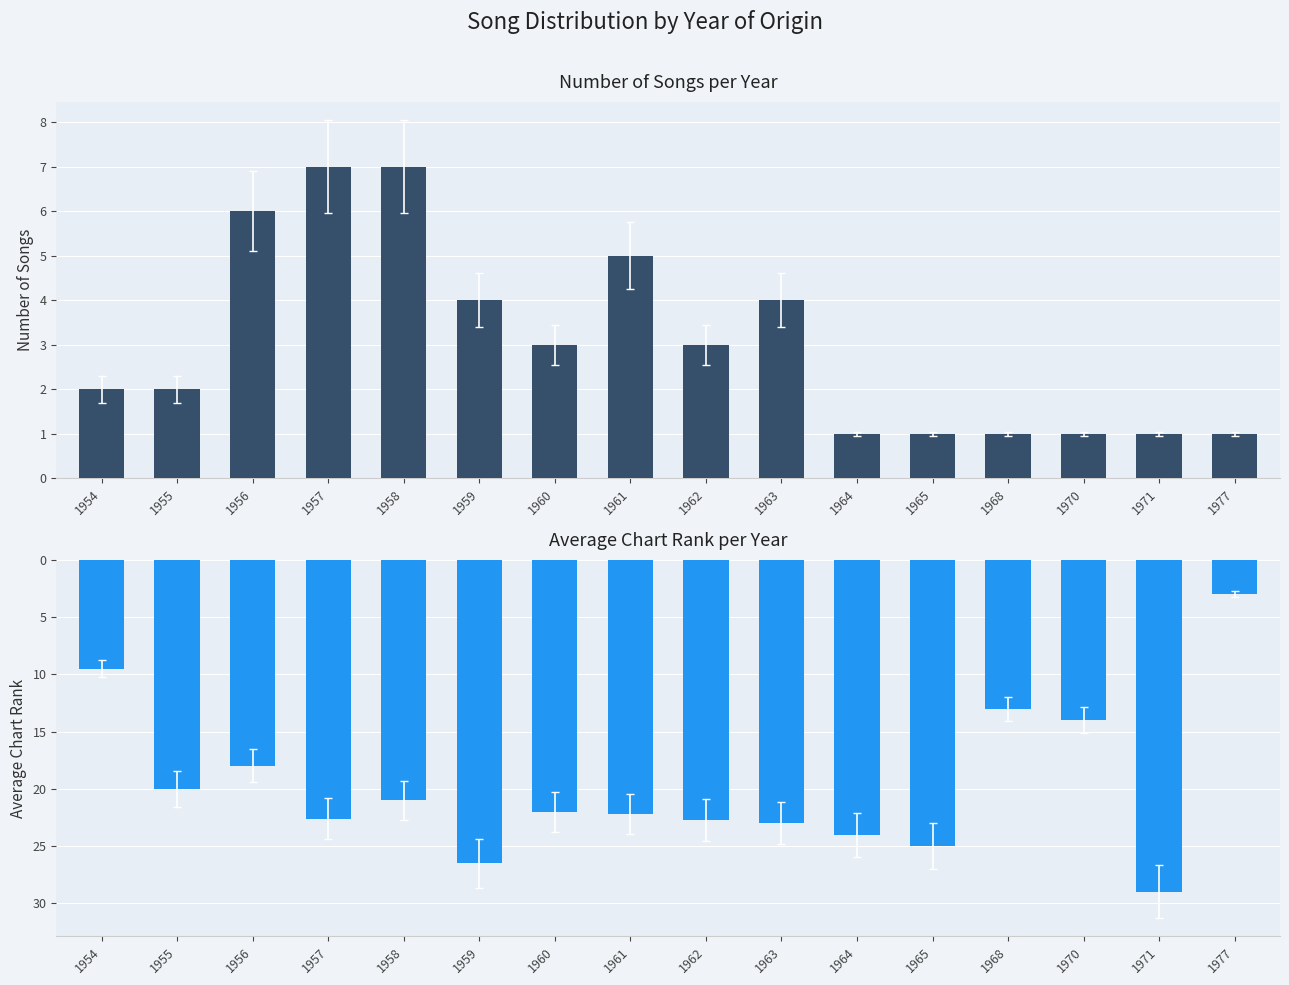

What is the value of the Avg Rank bar at the 1st from the left?

9.5